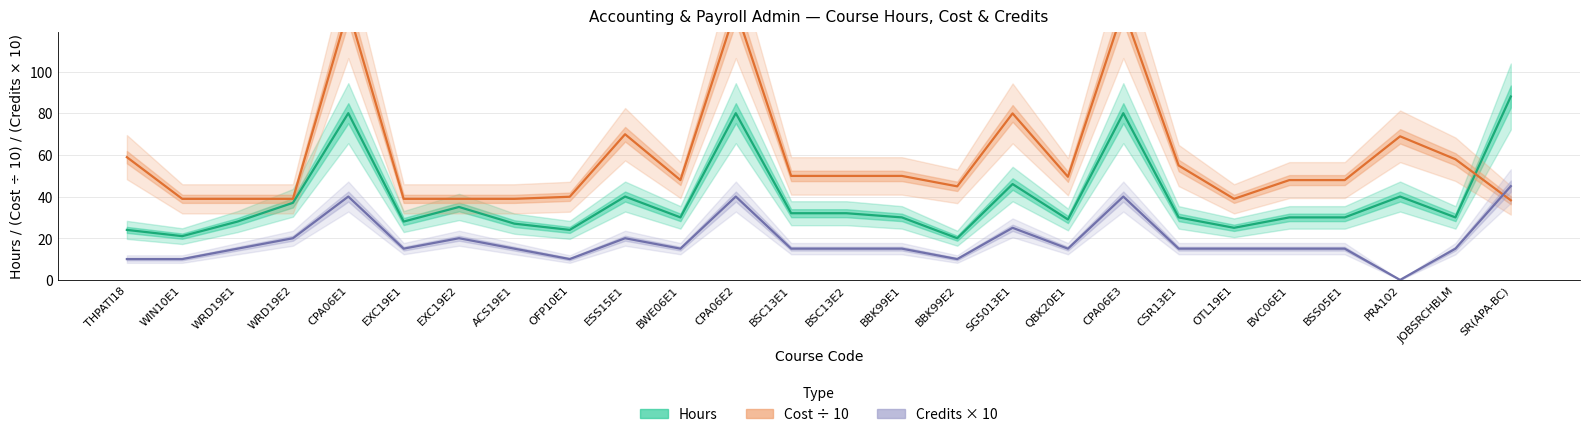

Is this an area chart (filled region under the line)?

No